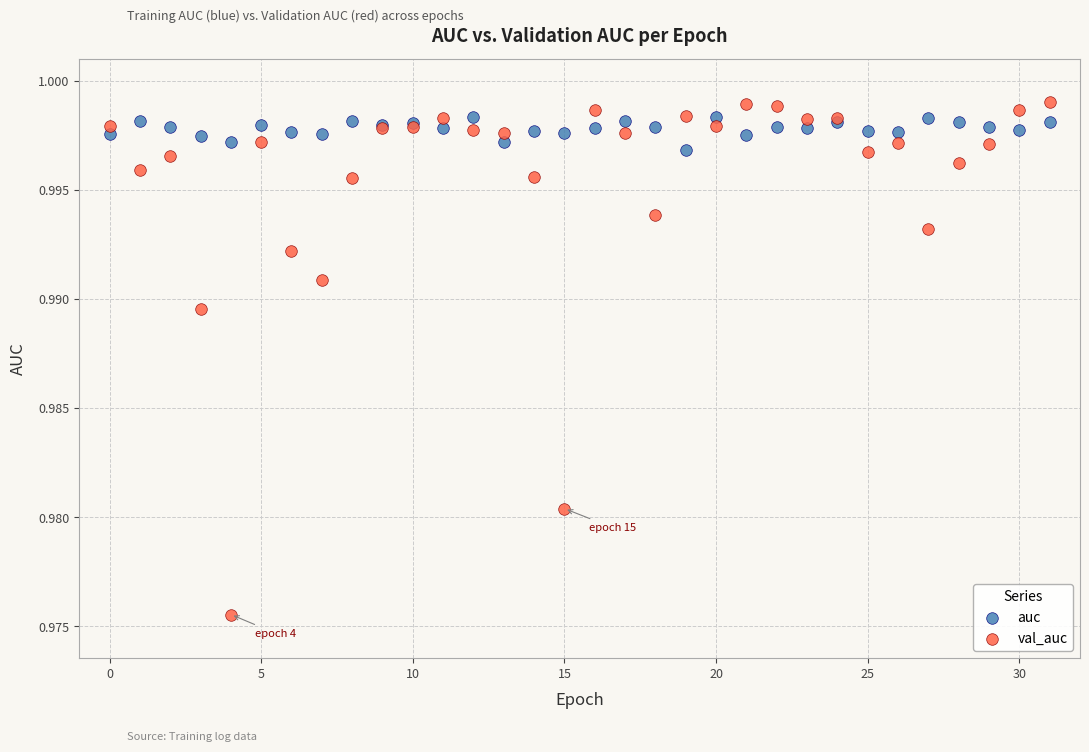

Which series reaches the minimum Y coordinate?

val_auc